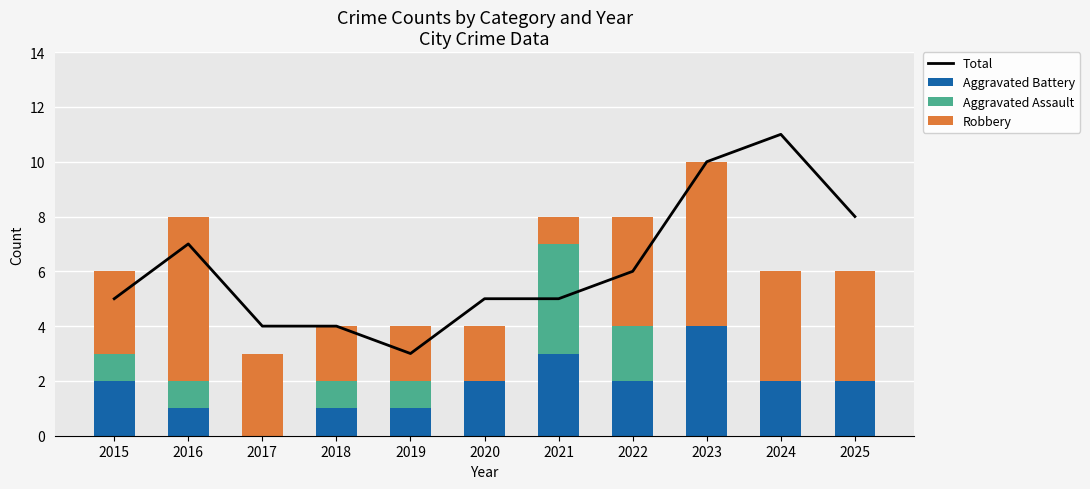

Rank the series at 2016 from lowest to highest value.

Aggravated Battery, Aggravated Assault, Robbery, Total